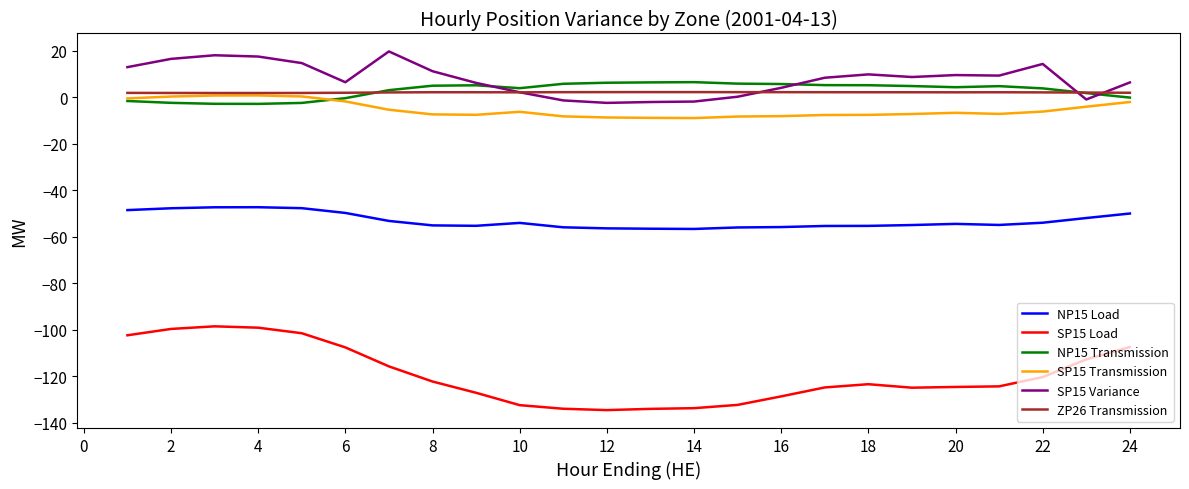

Which series has the largest range (max minus min)?

SP15 Load